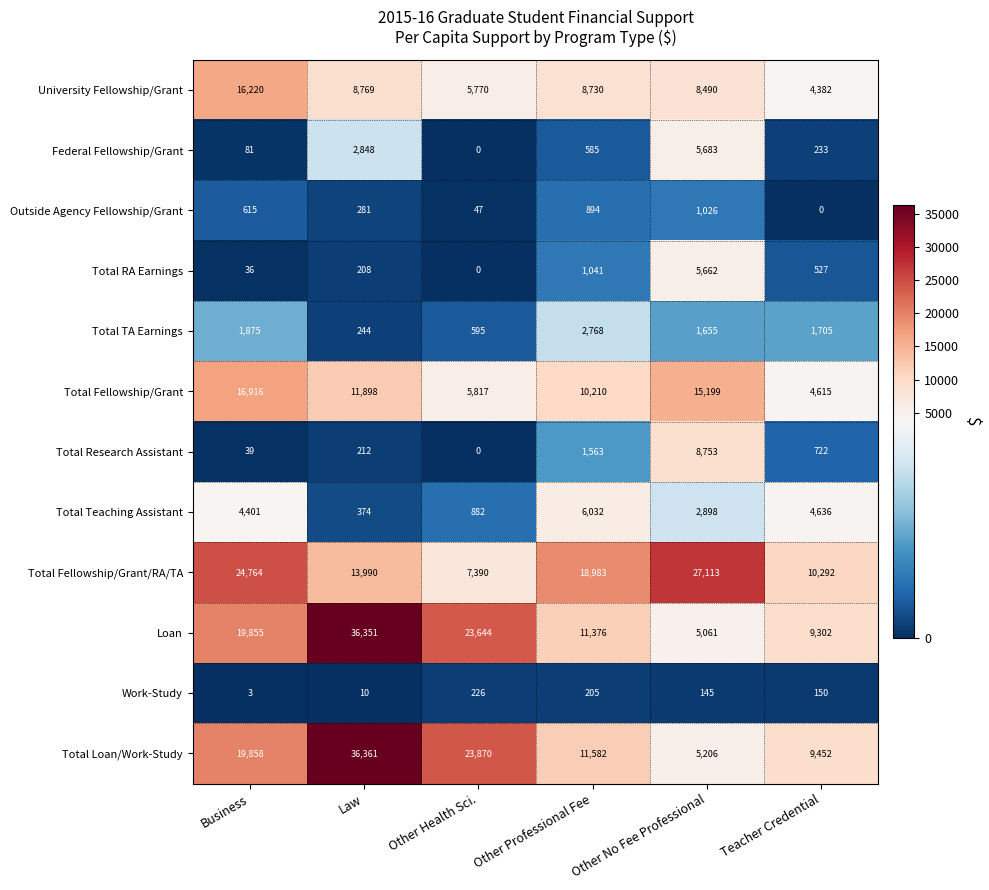

List the labels in order of University Fellowship/Grant value, smallest first.

Teacher Credential, Other Health Sci., Other No Fee Professional, Other Professional Fee, Law, Business